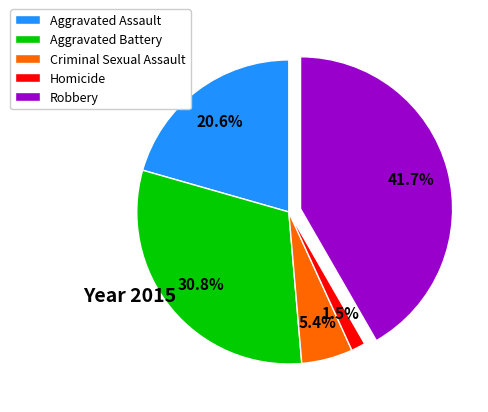

Which has a higher value, Aggravated Battery or Criminal Sexual Assault?

Aggravated Battery